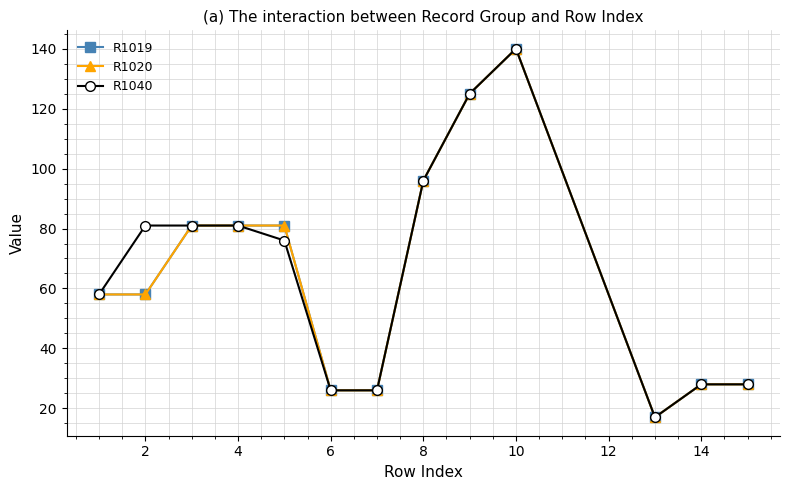

What is the sum of all R1019 values?

845